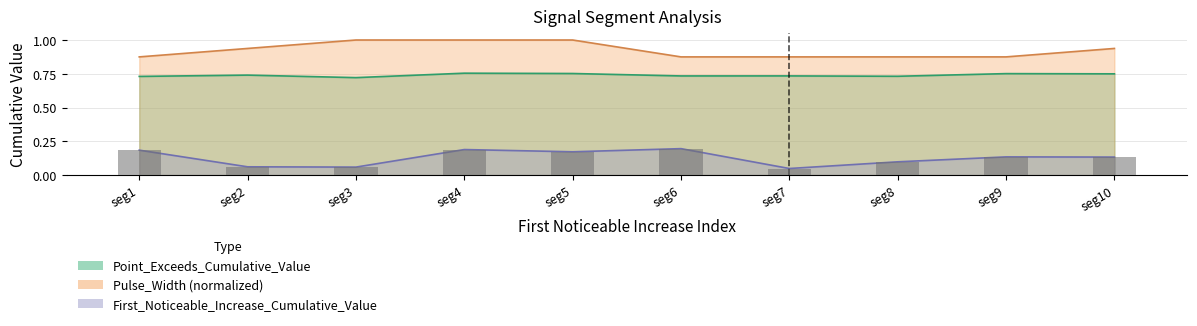

True or false: Point_Exceeds_Cumulative_Value has a value of 0.4 at seg10.

False